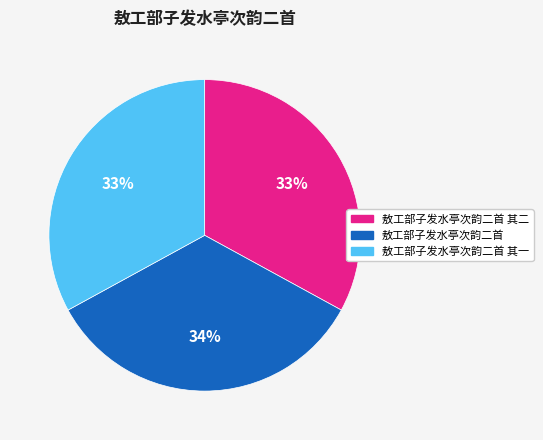

Which slice is the largest?

敖工部子发水亭次韵二首